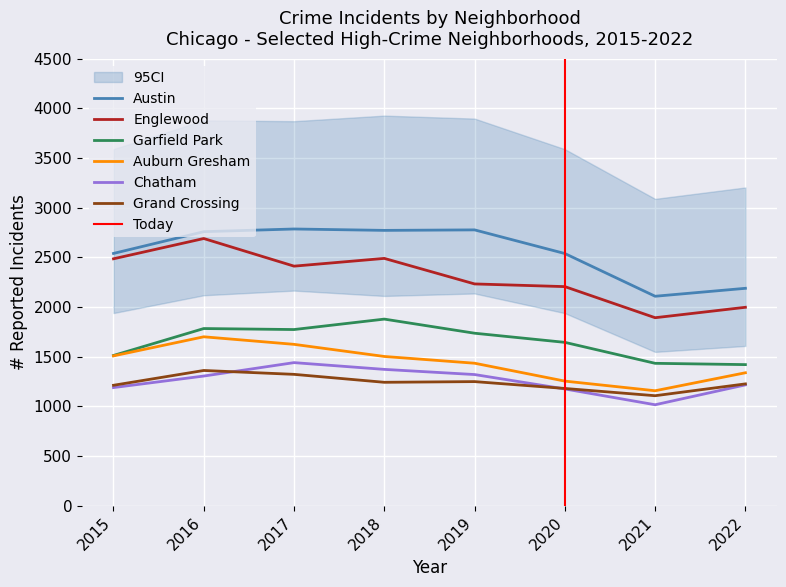

What is the greatest value displayed?

2786